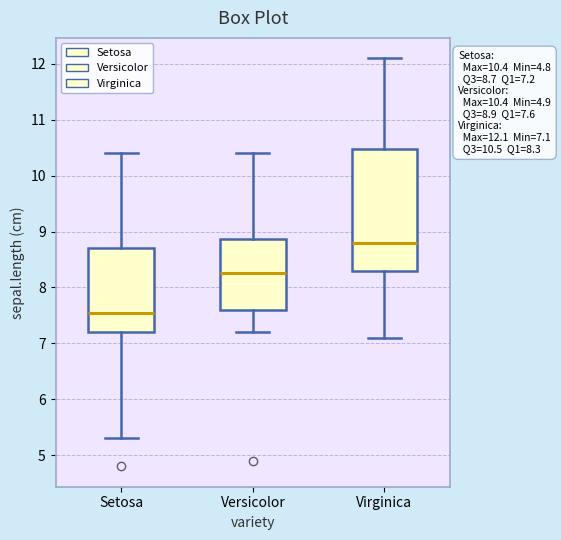

Which box's median line is the highest?

Virginica